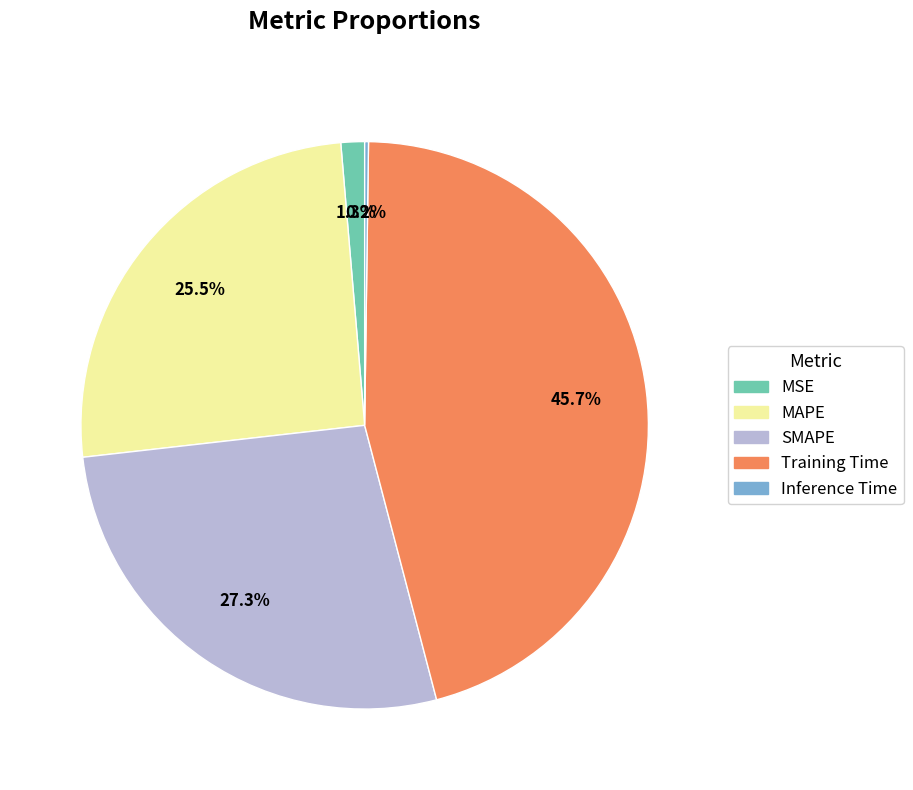

Is it true that Training Time is 34% of the pie?

False